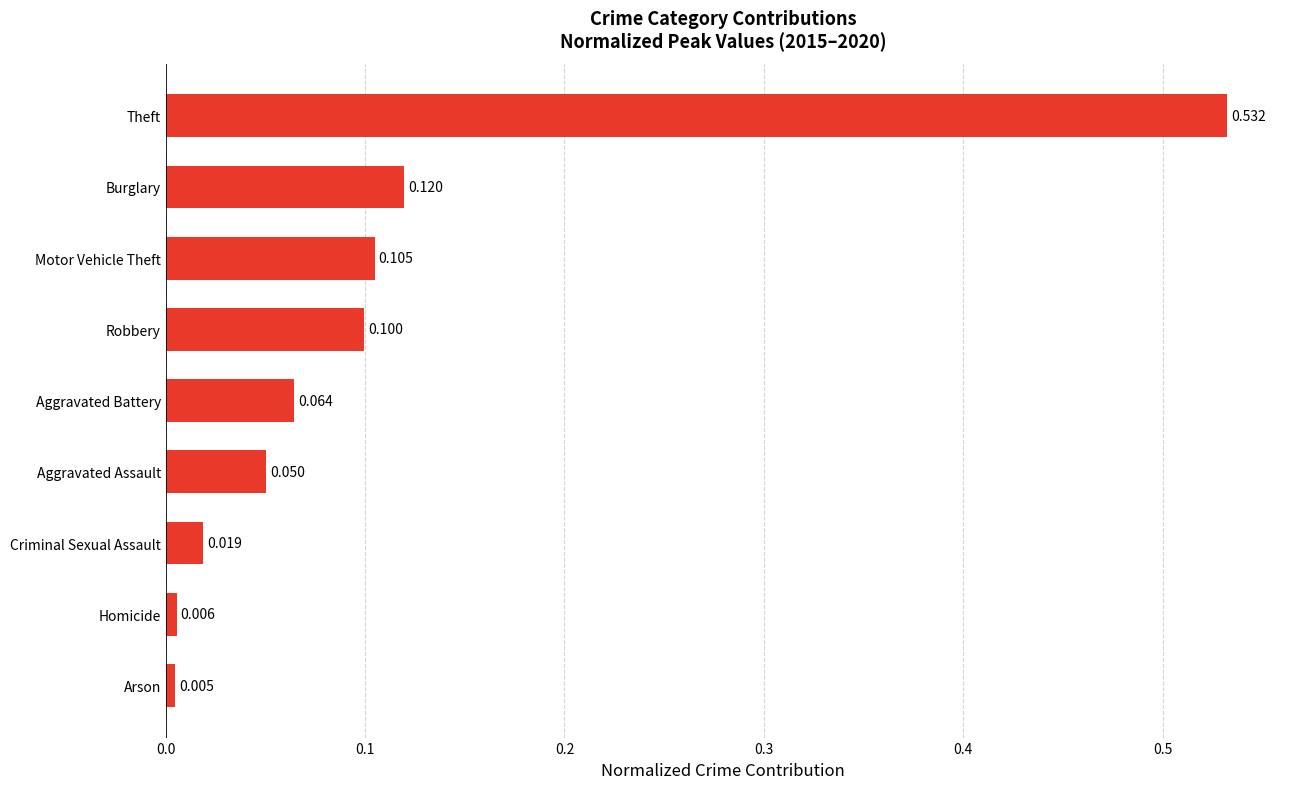

Are the bars grouped side by side (vs. stacked)?

No